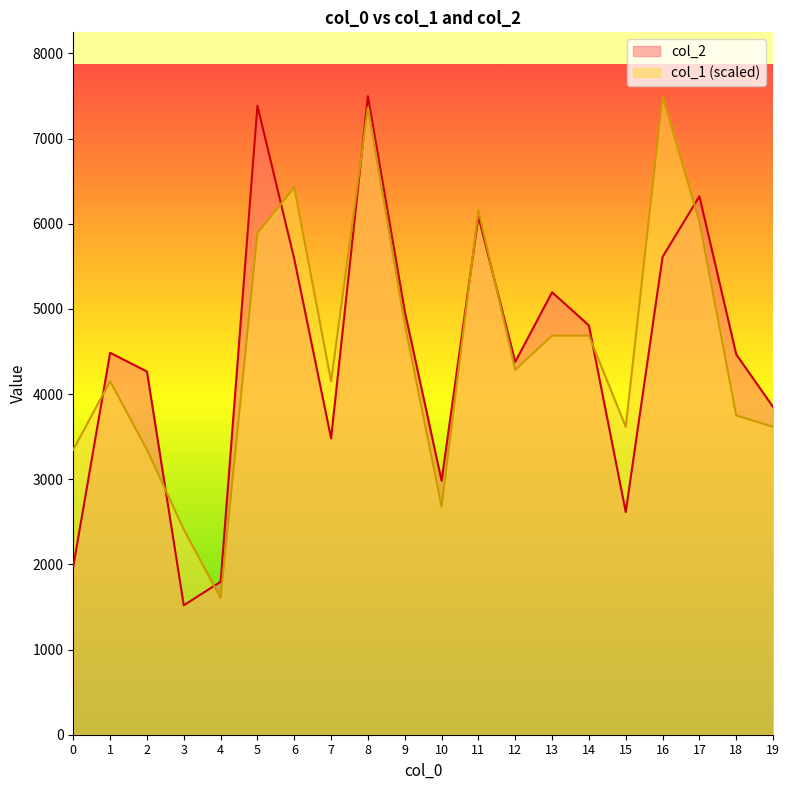

Between 15 and 12, which is larger?

12